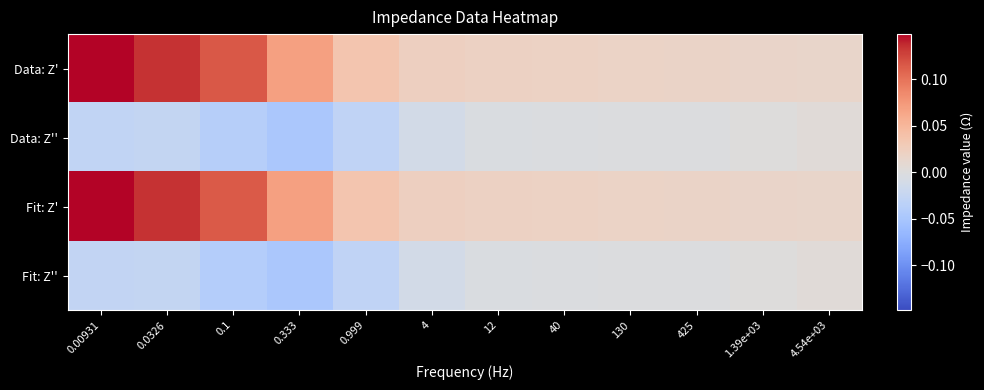

At which category is the sum across all series the highest?

0.00931